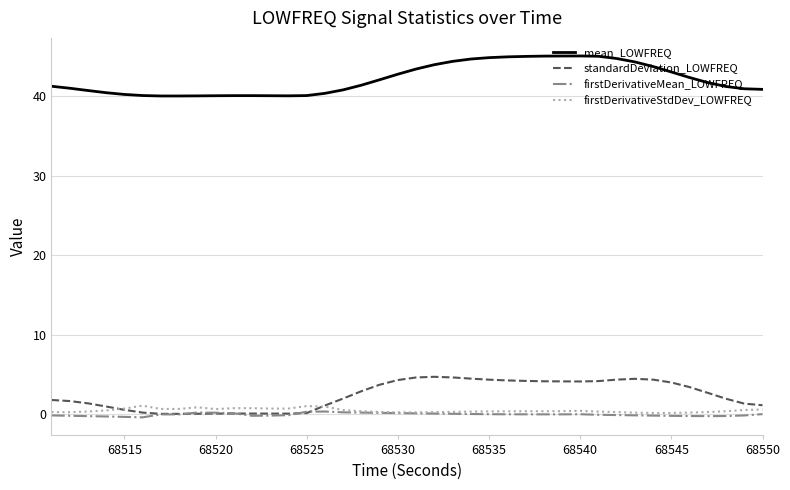

Which series has the largest total across all categories?

mean_LOWFREQ